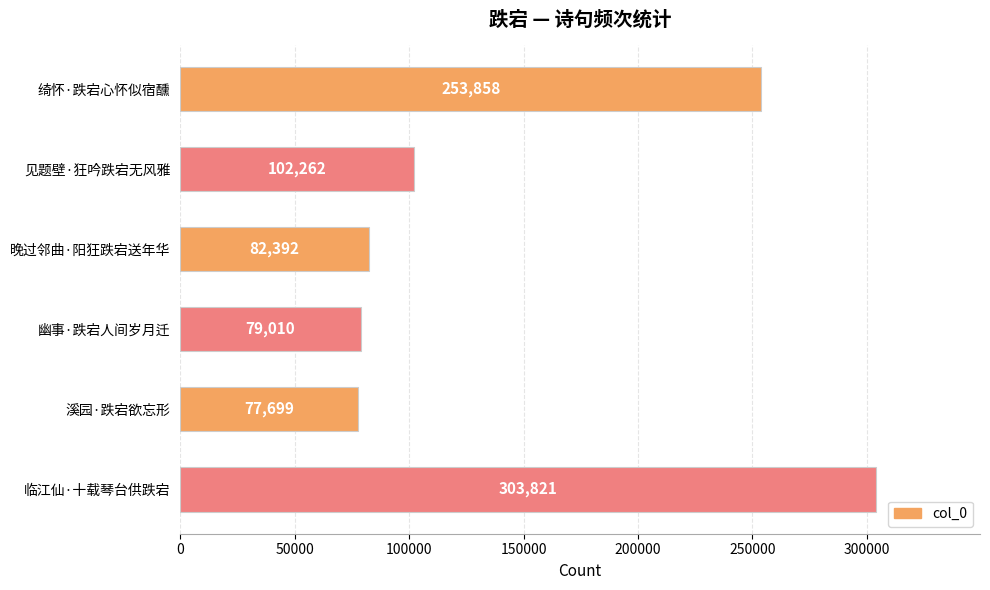

What is the maximum value shown in the chart?

303821